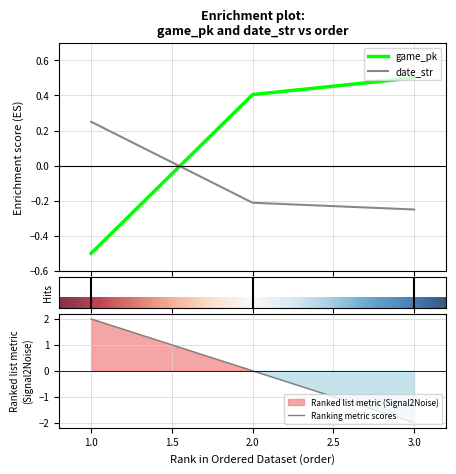

Count the number of data series in this chart.

2